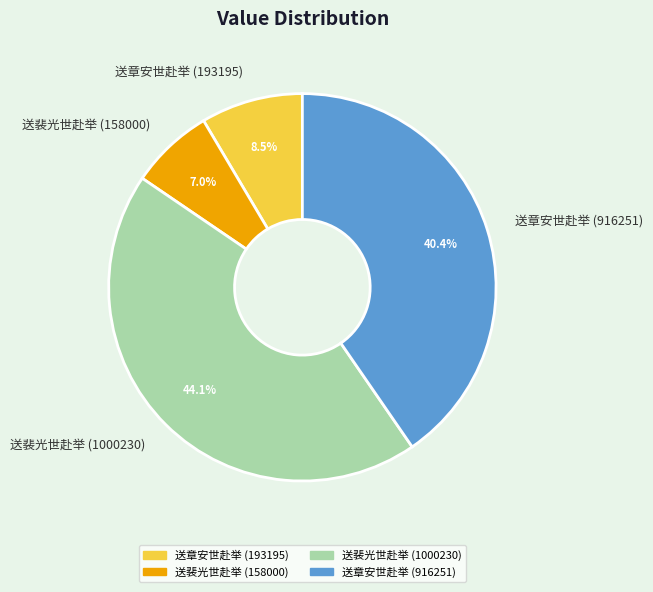

Does 送裴光世赴举 (158000) represent more than half of the total?

No